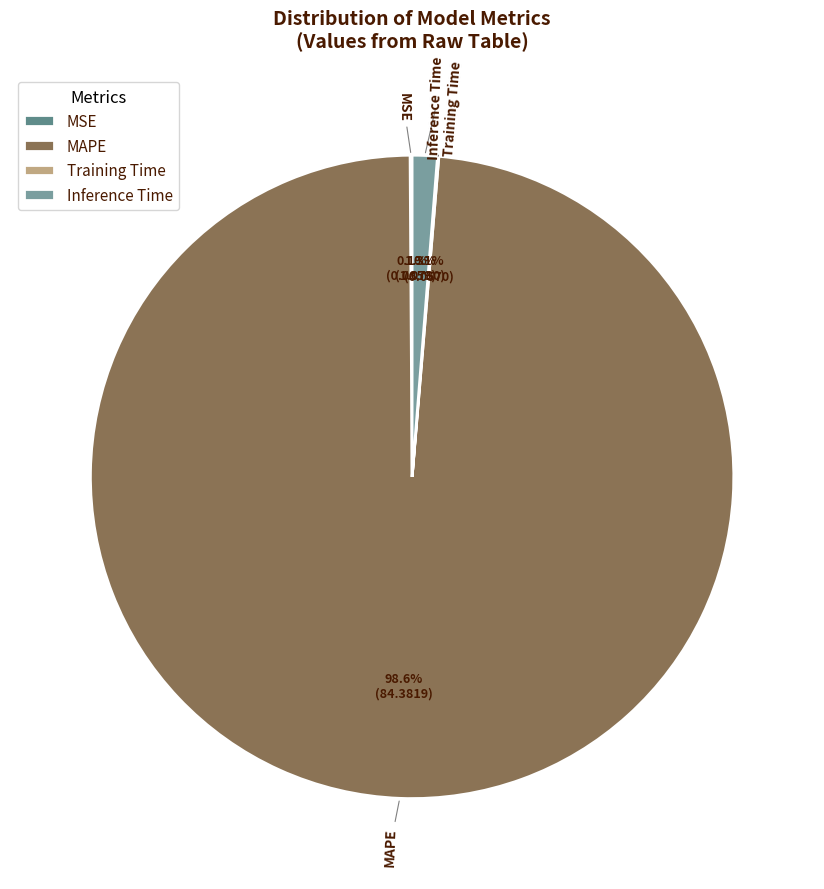

Is there a majority slice in this chart?

Yes